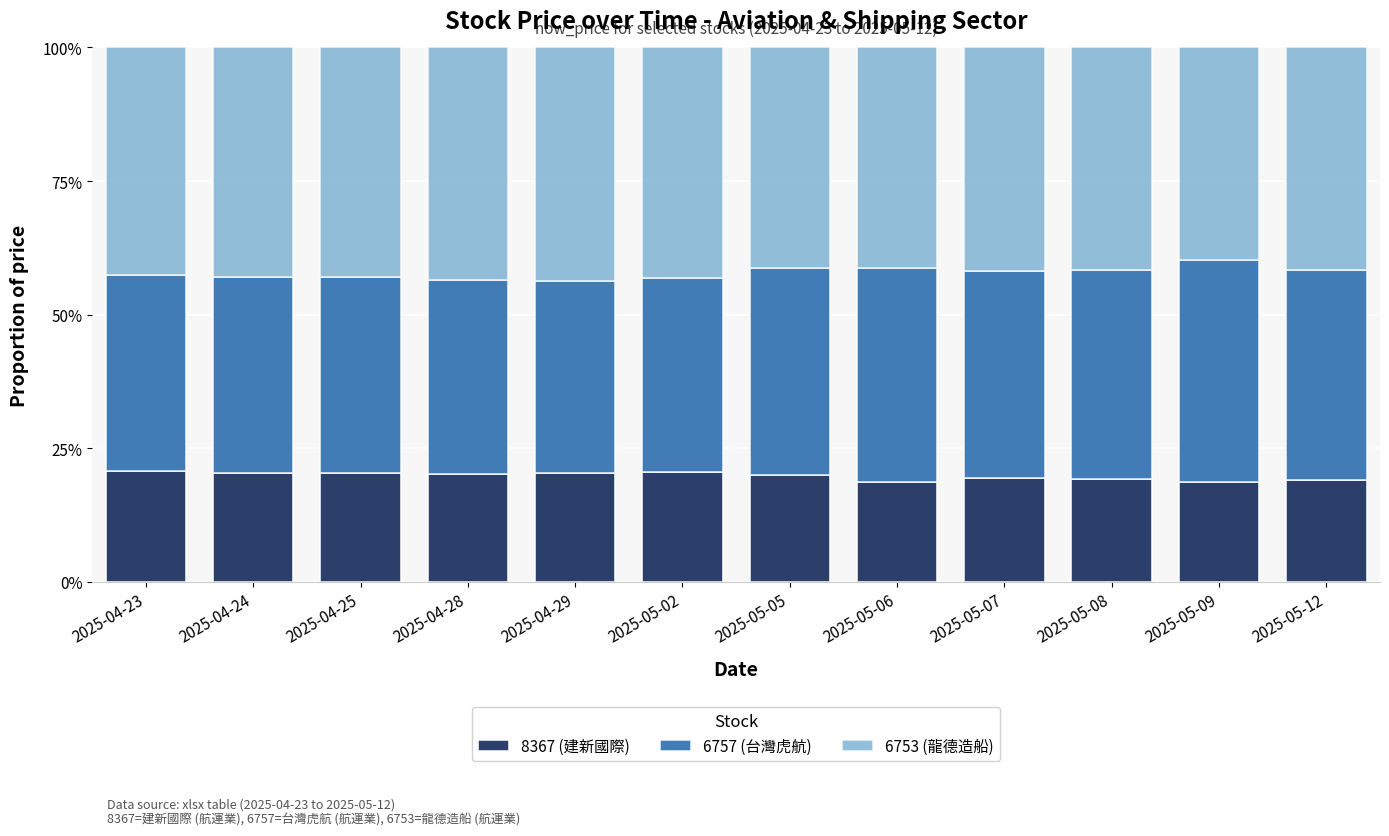

Does the chart contain stacked bars?

Yes